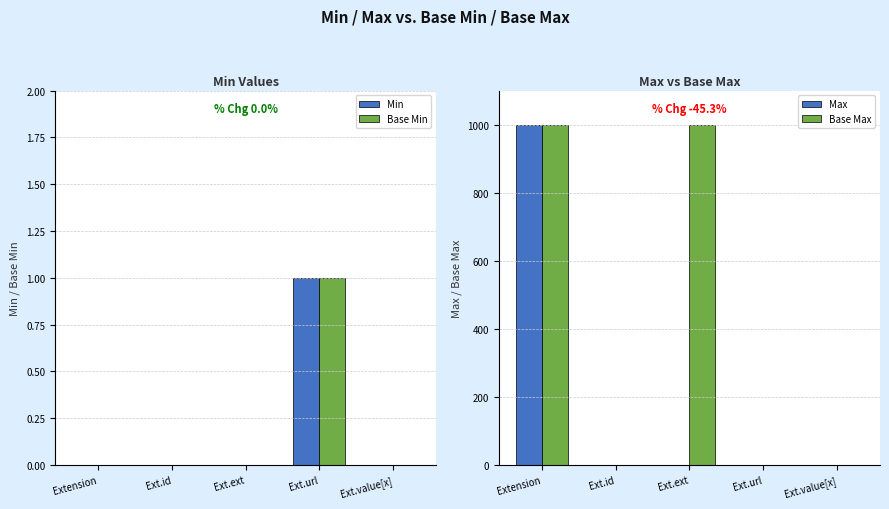

The value of Base Min at Ext.id is 0. True or false?

True